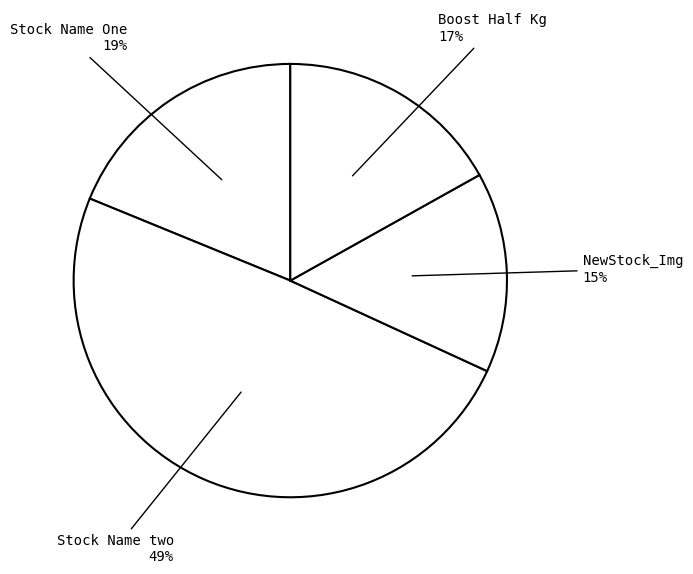

How many slices are in this pie chart?

4